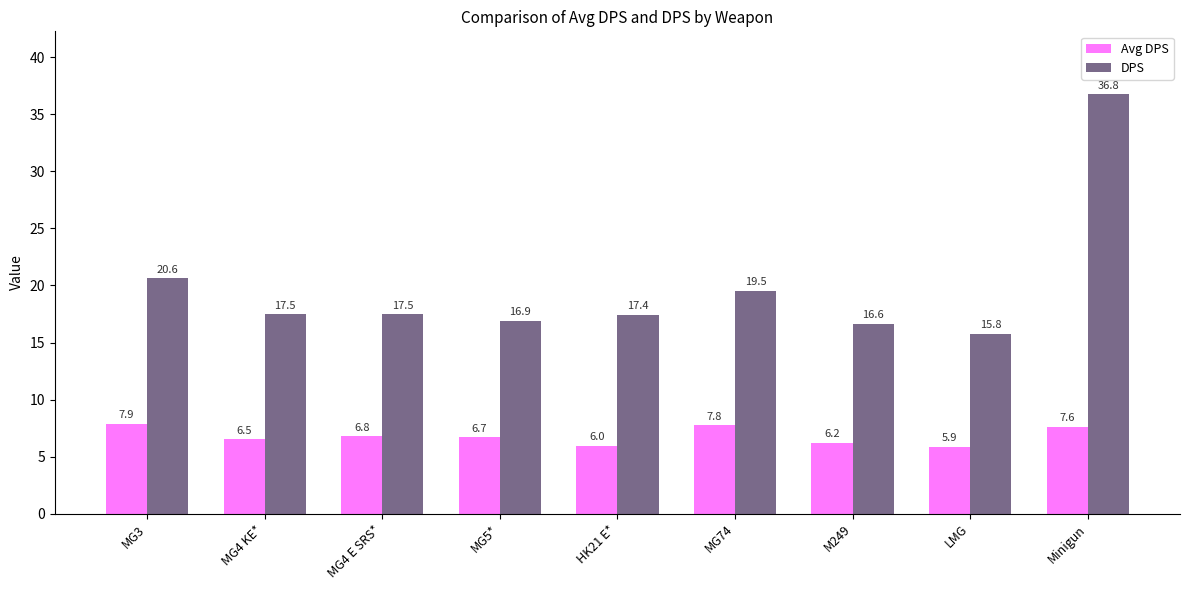

Rank the series by their average value, from highest to lowest.

DPS, Avg DPS